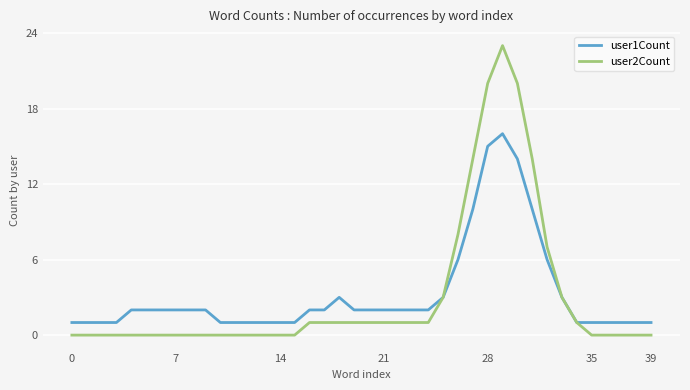

Rank the series by their maximum value, from highest to lowest.

user2Count, user1Count